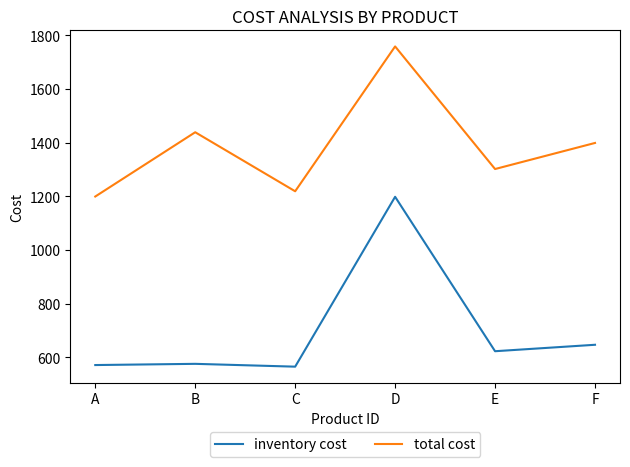

Does the chart have visible grid lines?

No